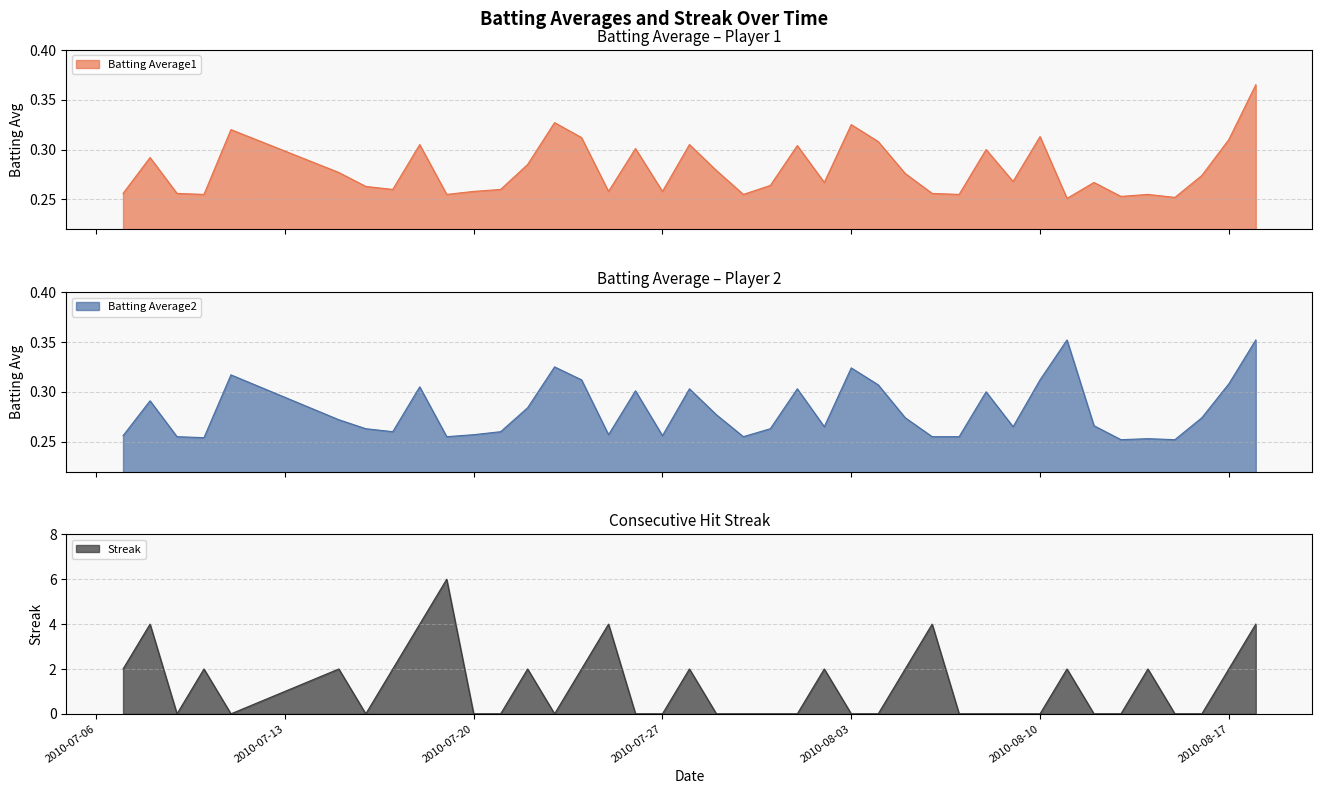

The value of Streak at 2010-08-13 is 4.0. True or false?

False